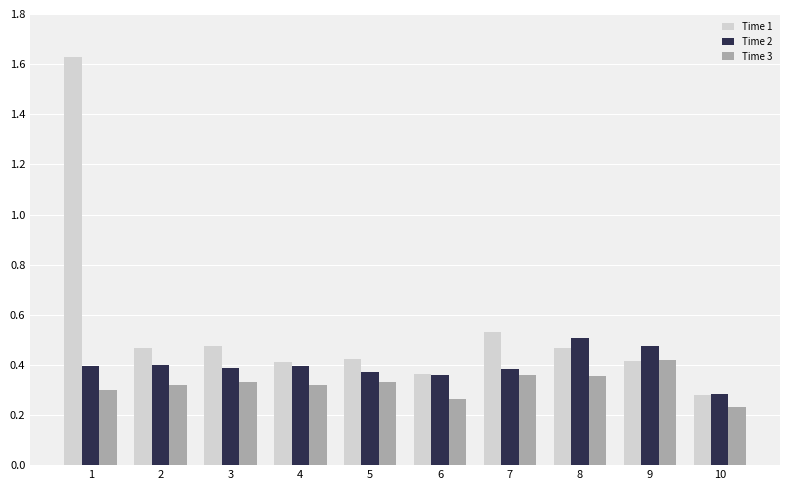

Rank the series by their average value, from lowest to highest.

Time 3, Time 2, Time 1